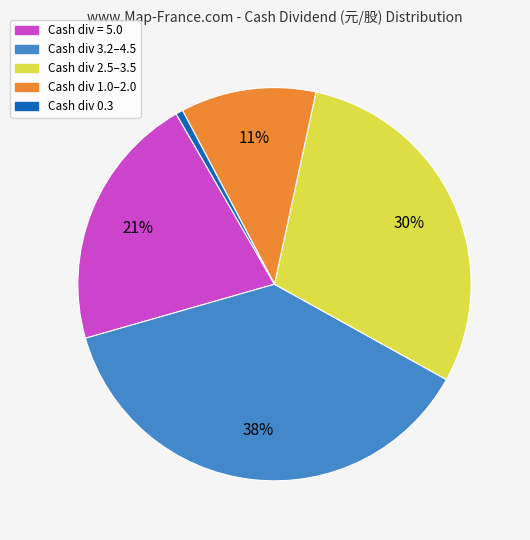

To the nearest percent, what is the average slice percentage?

20%